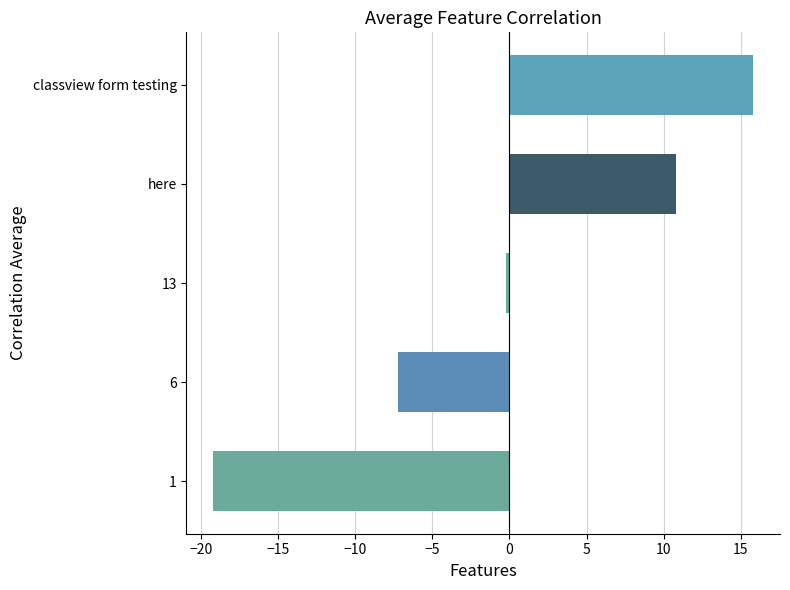

Which has a higher value, 6 or here?

here